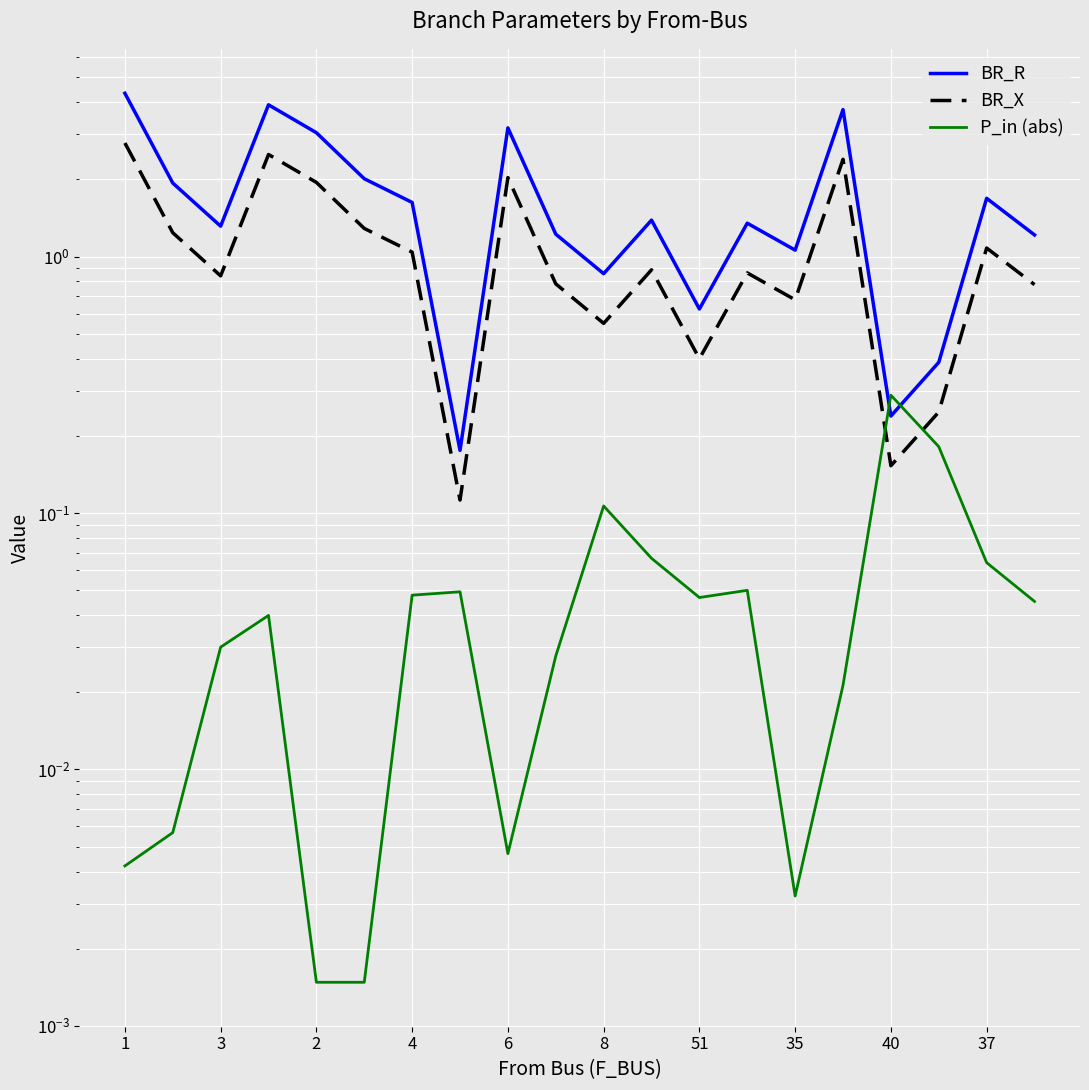

True or false: BR_X has more than 2 points higher than both neighbors.

True